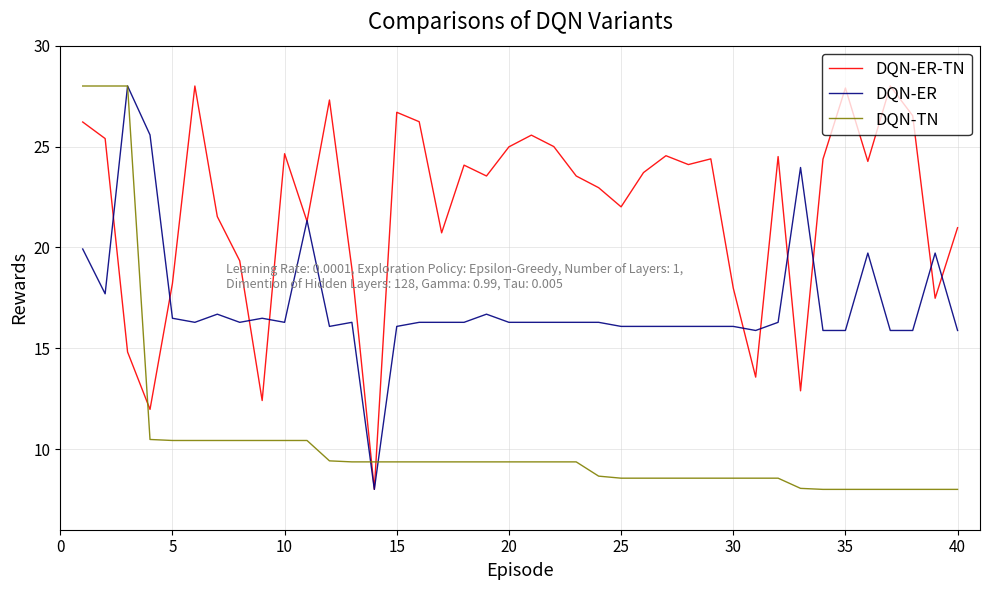

List the series in order of their overall mean, highest first.

DQN-ER-TN, DQN-ER, DQN-TN